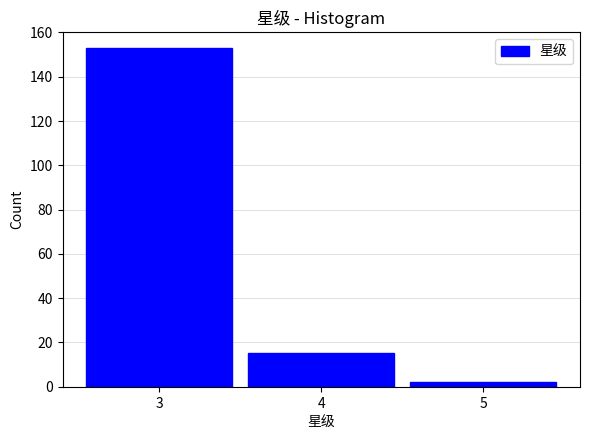

Which range on the x-axis has the tallest bar?

2.5 to 3.5